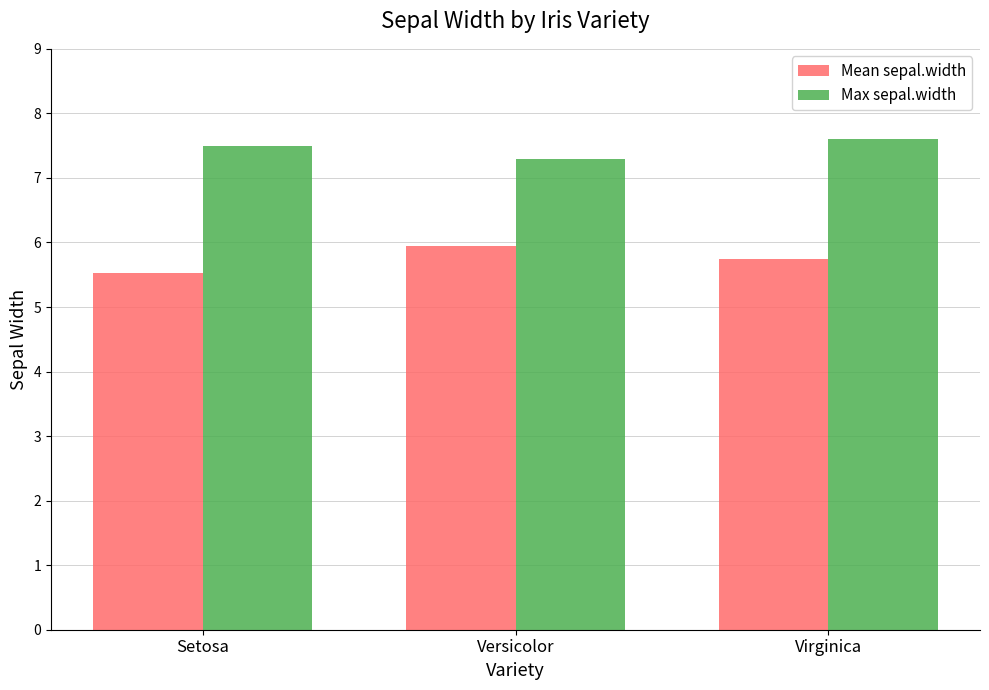

Which series has the largest total across all categories?

Max sepal.width